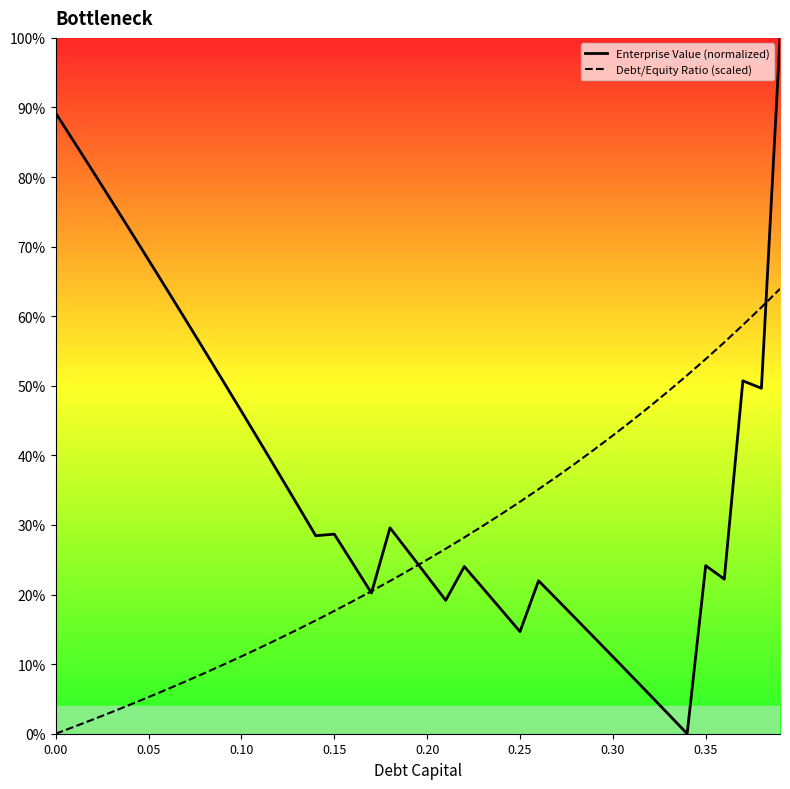

What are all the series names shown in the legend?

Enterprise Value (normalized), Debt/Equity Ratio (scaled)